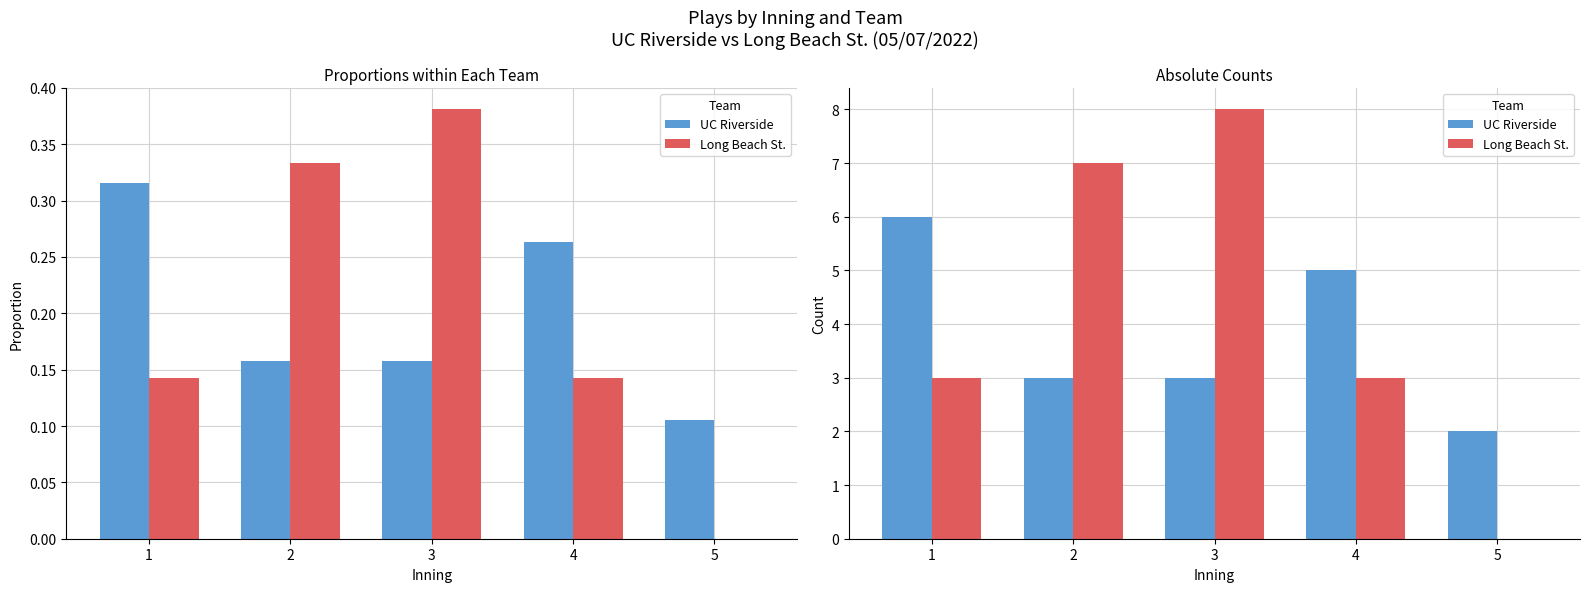

The Long Beach St. series shows 8 at 3. True or false?

True